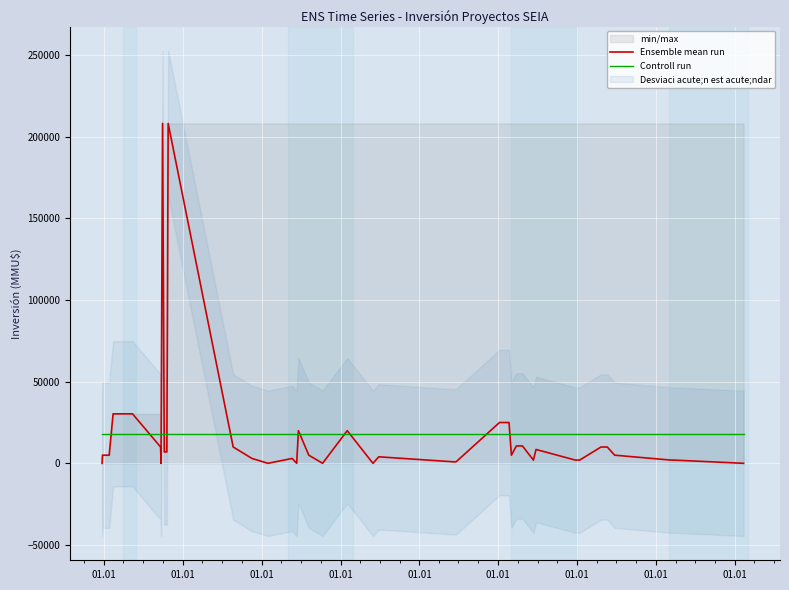

What is the maximum value for Ensemble mean run?

208000